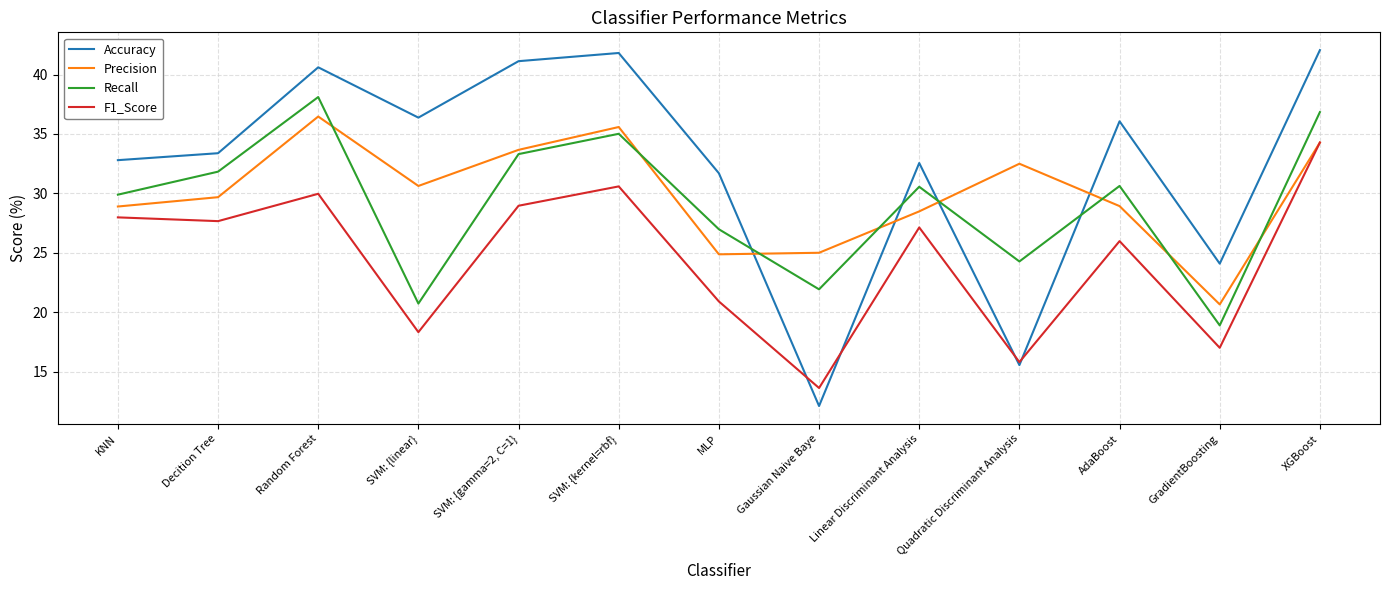

List the series in order of their peak value, lowest first.

F1_Score, Precision, Recall, Accuracy